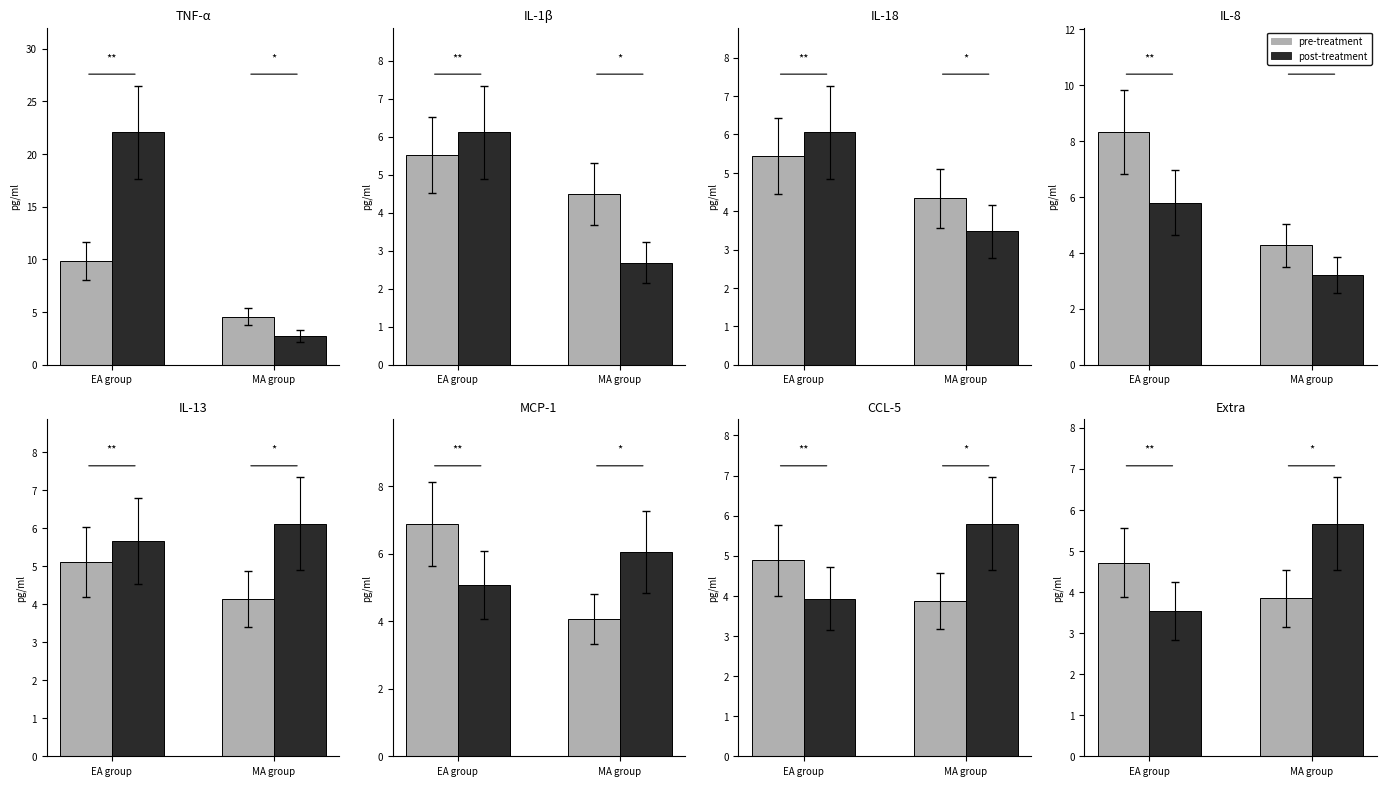

At which label does post-treatment first exceed 5?

MA group